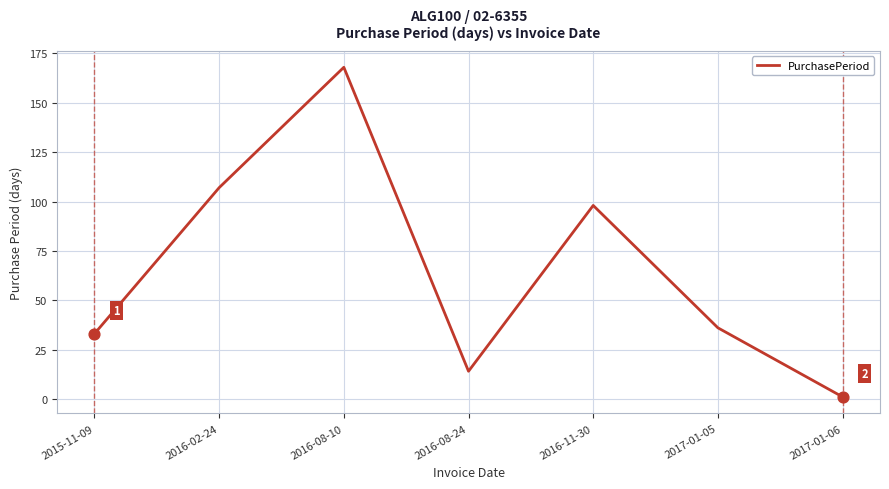

What is the change in value from 2016-11-30 to 2017-01-06?

-97